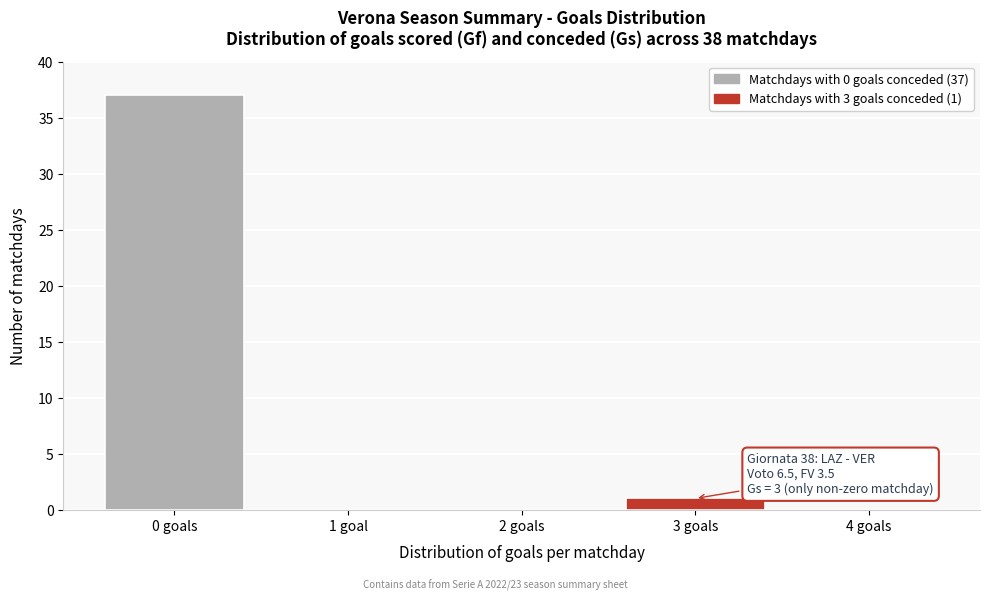

Reading right to left, extract all data points from this chart.

4 goals=0	3 goals=1	2 goals=0	1 goal=0	0 goals=37